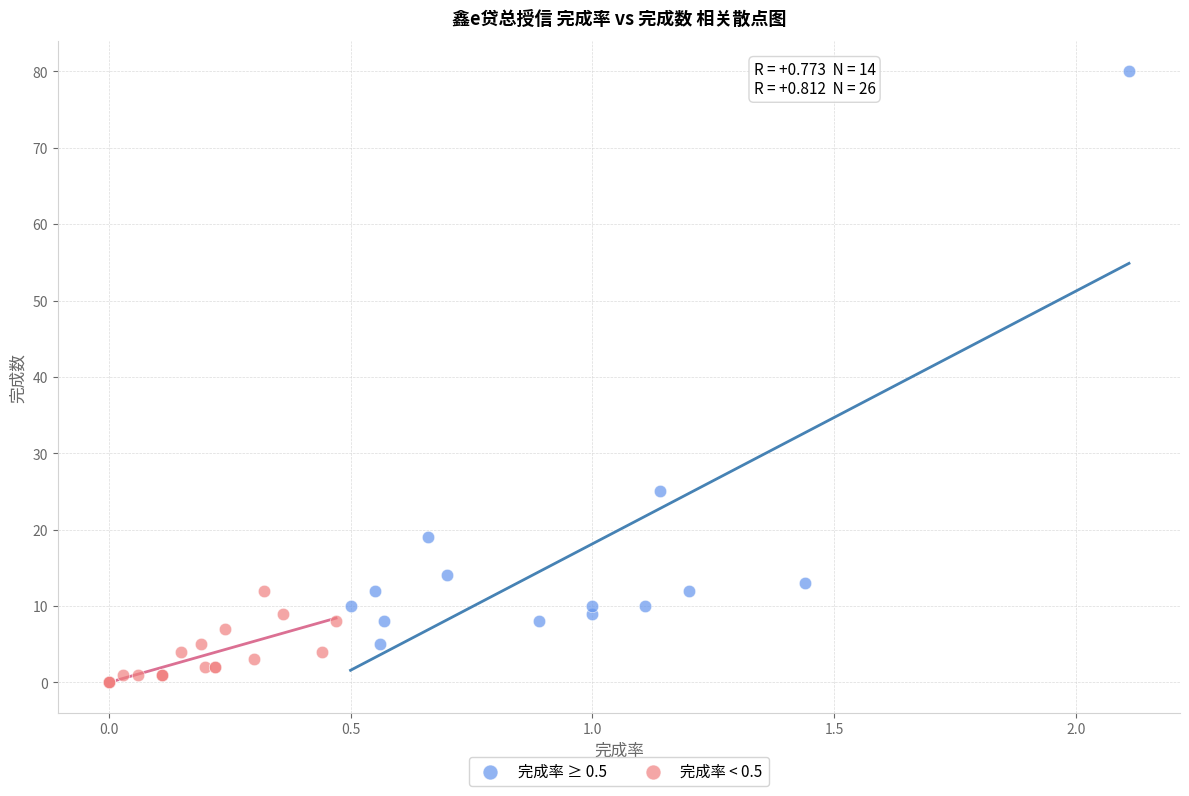

What are all the series names shown in the legend?

完成率 ≥ 0.5, 完成率 < 0.5